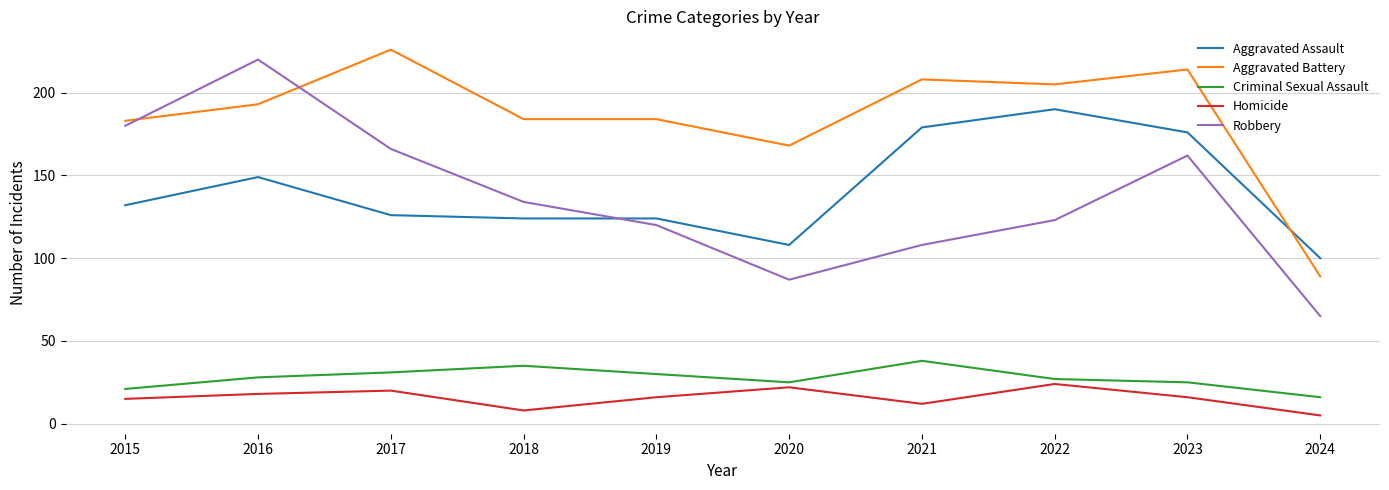

What is the maximum value shown in the chart?

226